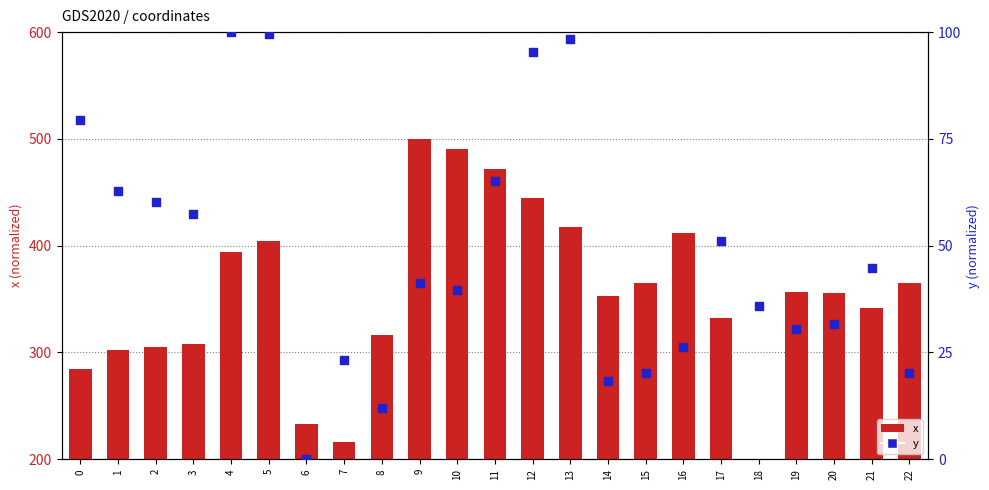

Which series contains the lowest Y value?

y